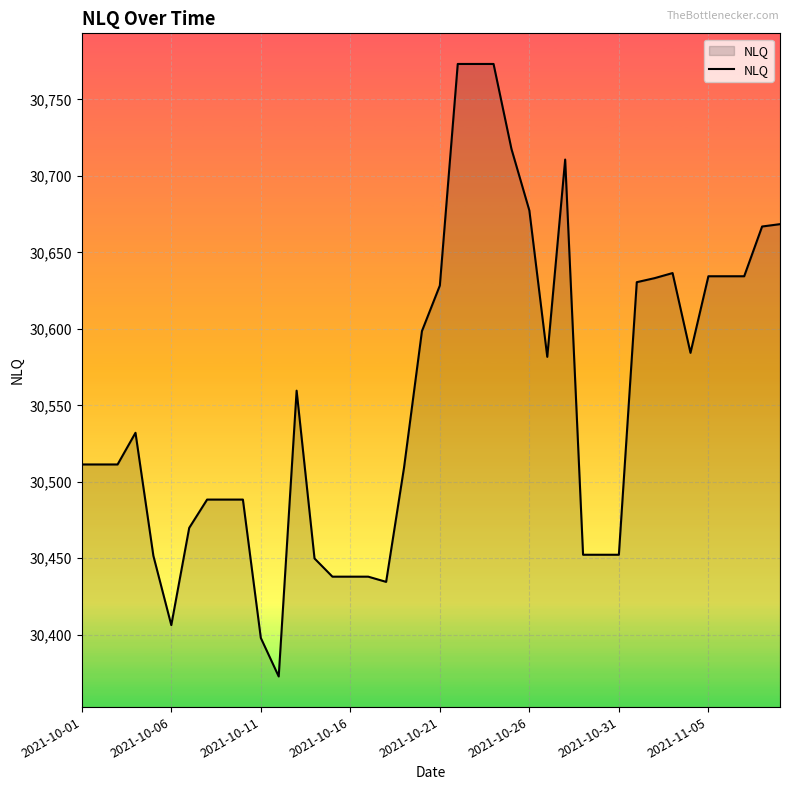

What is the minimum value shown in the chart?

30372.7